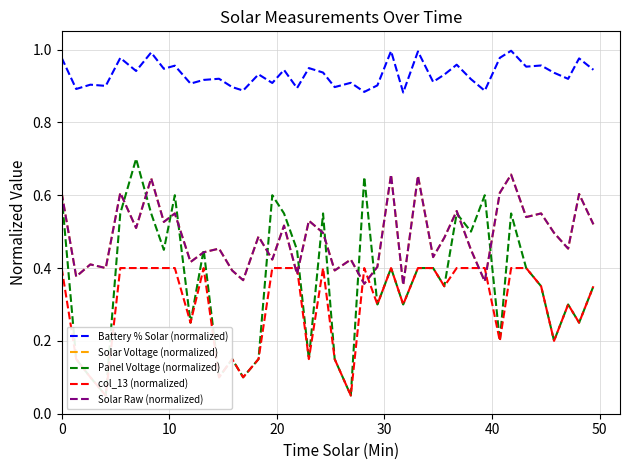

What is the difference between the maximum and minimum values in the Solar Raw (normalized) series?

0.3